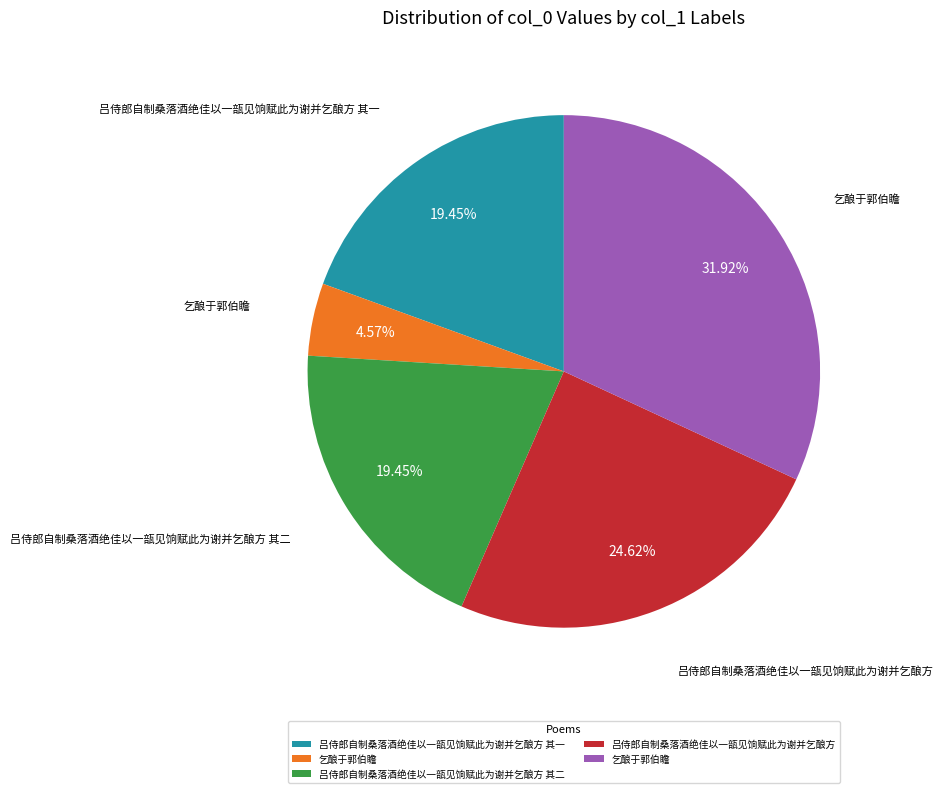

Does any single category account for the majority?

No